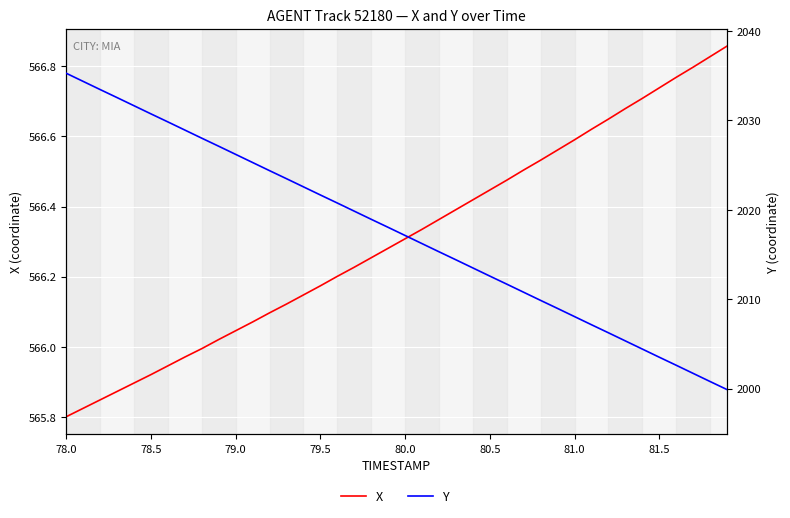

Is this an area chart (filled region under the line)?

No